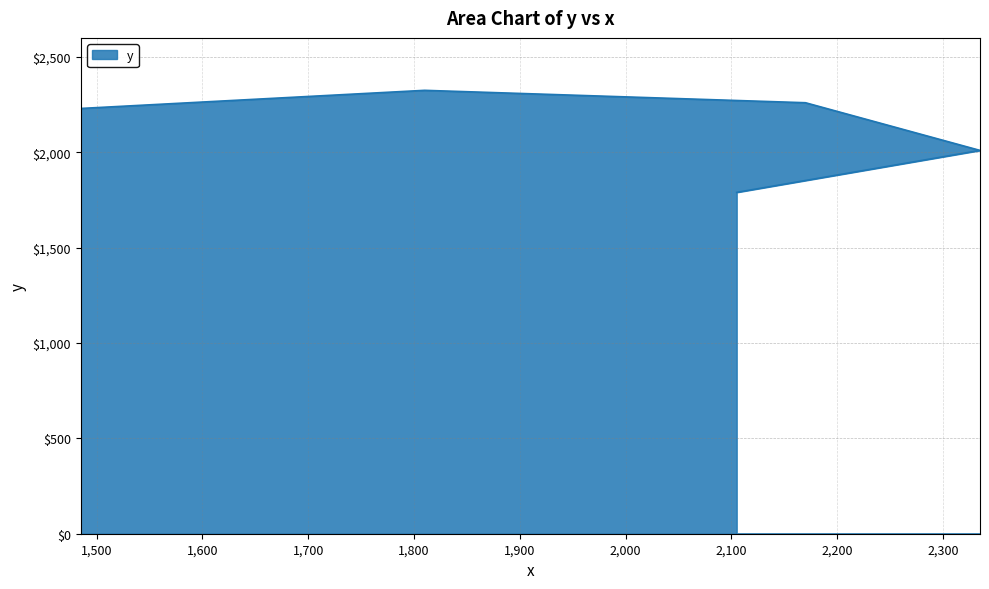

Between 2170 and 1810, which is larger?

1810